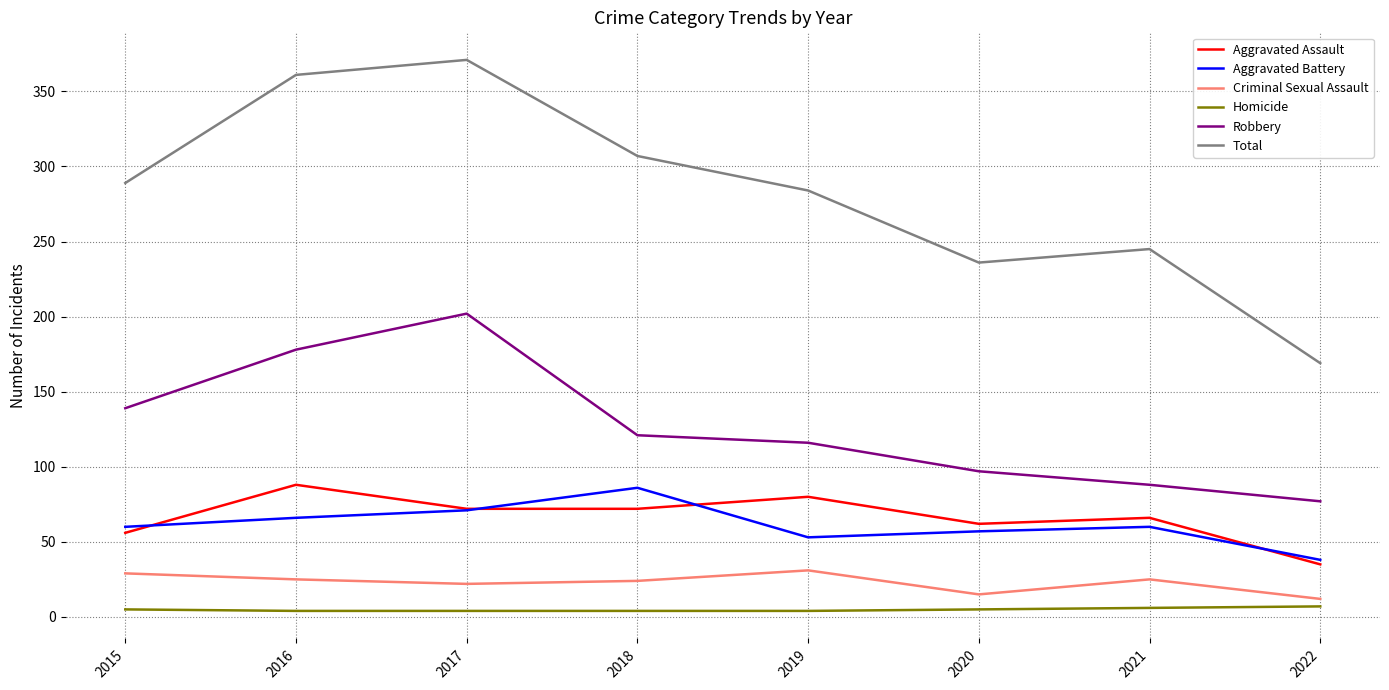

What is the minimum value for Criminal Sexual Assault?

12